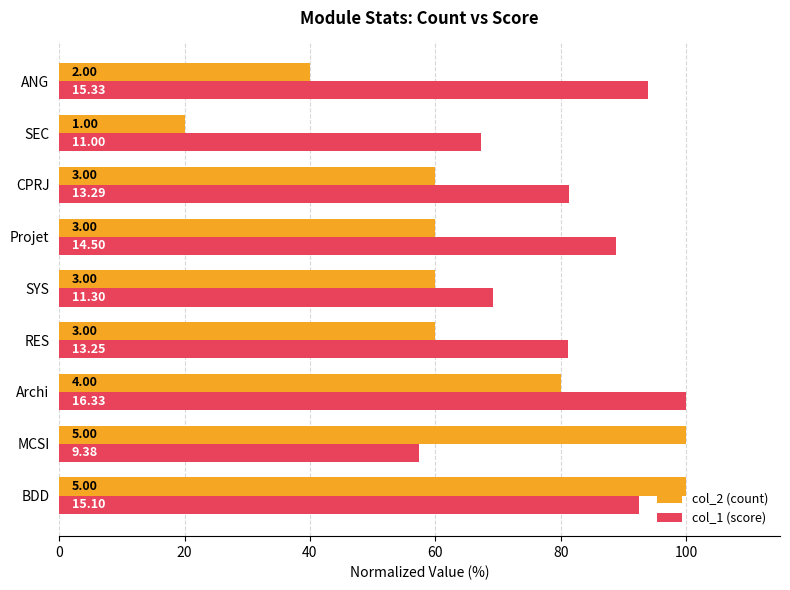

What are all the series names shown in the legend?

col_2 (count), col_1 (score)